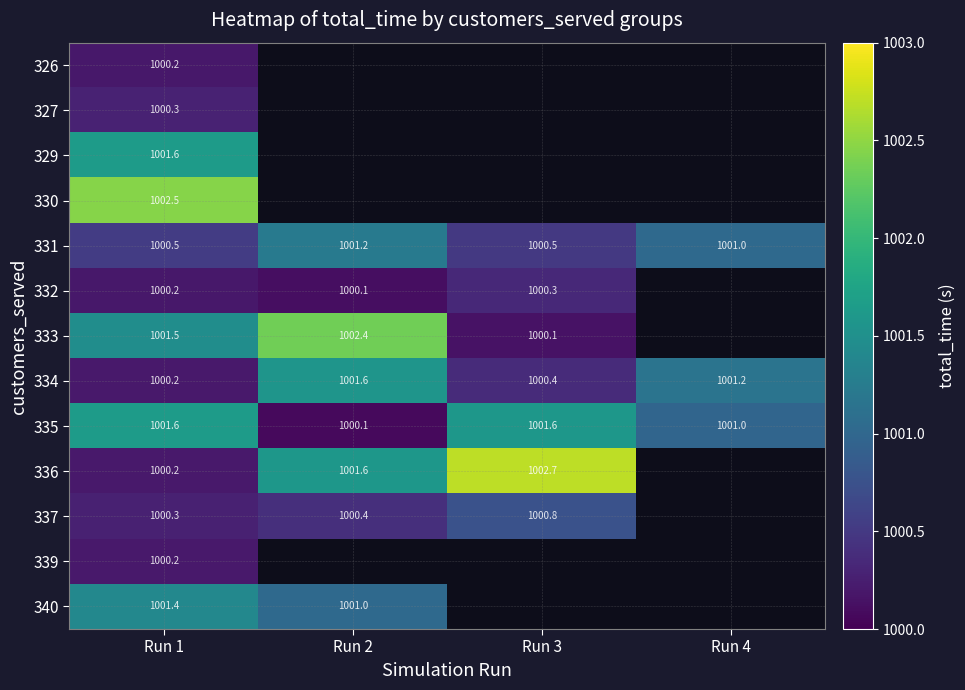

Is the value of 333 at Run 2 greater than the value of 335 at Run 1?

Yes